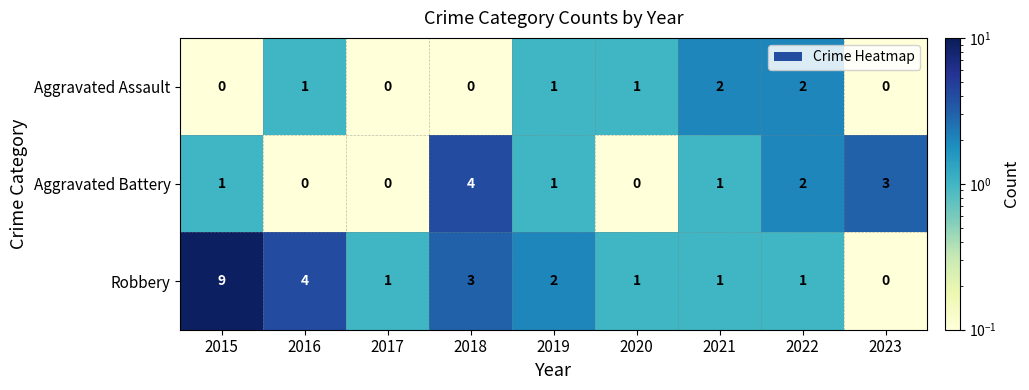

At which label does Robbery reach its minimum?

2023